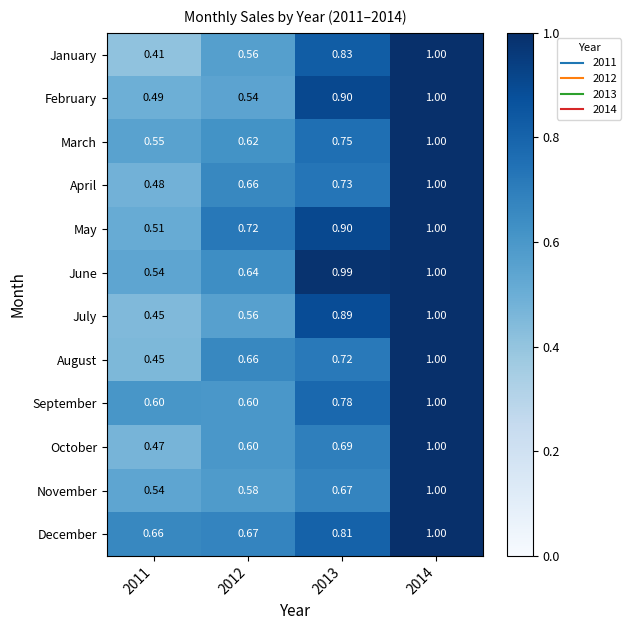

What is the greatest value displayed?

1.0